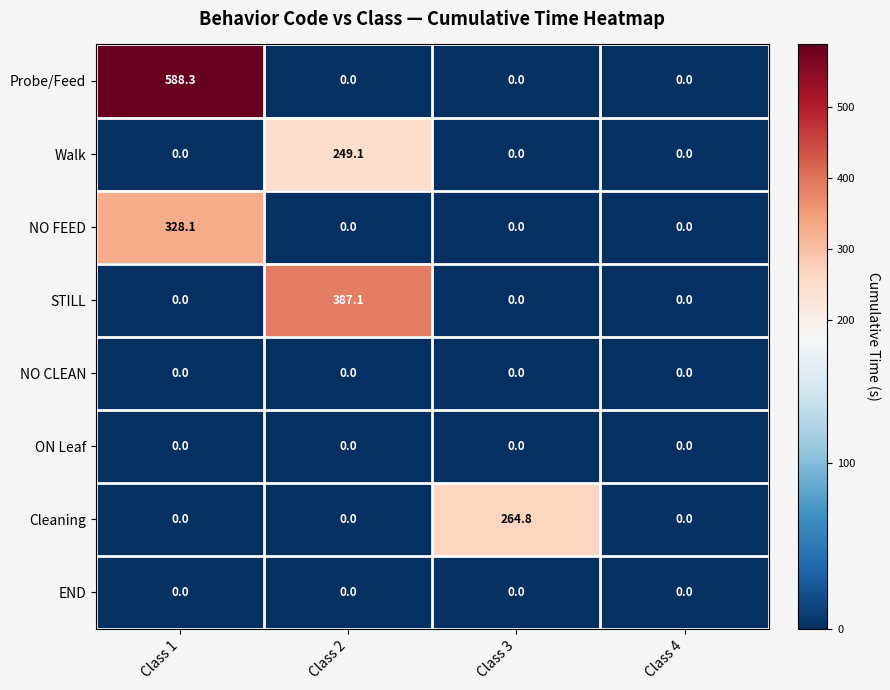

What is the total value across all series at Class 1?

916.4